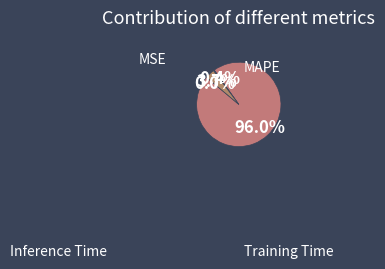

Do Inference Time and MSE together represent more than half of the pie?

No